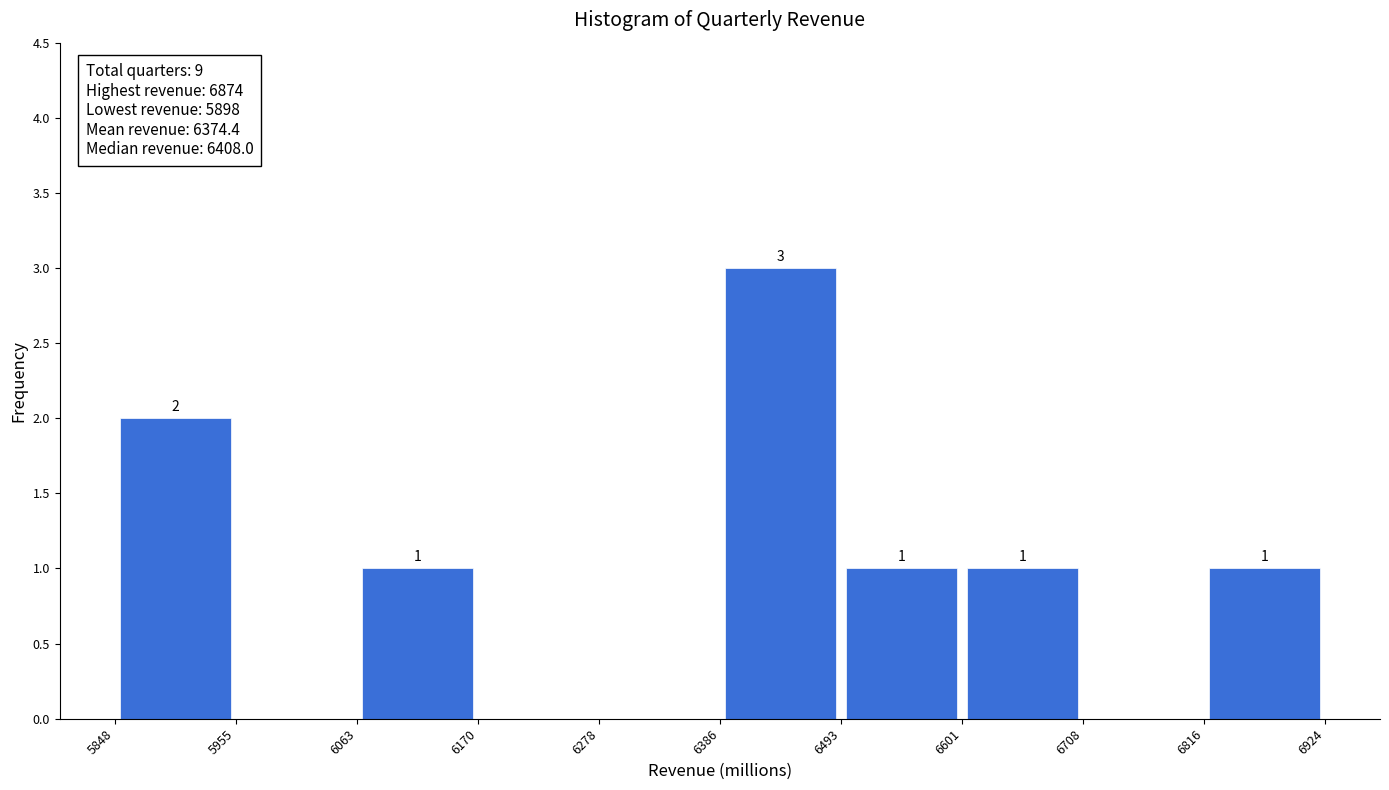

Over which range of the x-axis is the bar tallest?

6386 to 6493